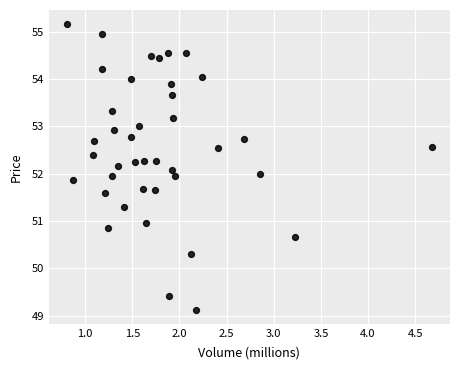

What is the range of X values (max minus min)?

3.9